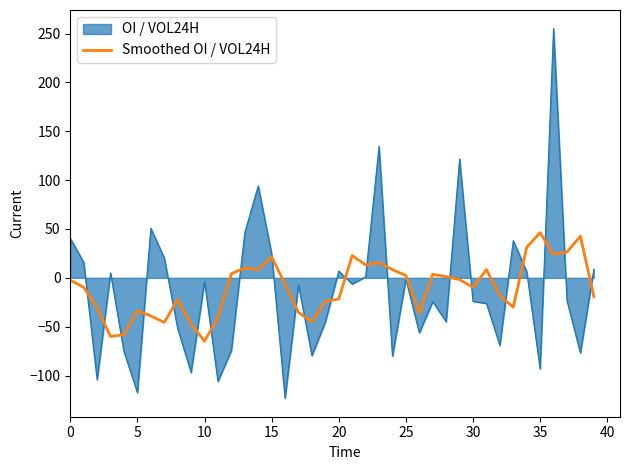

What is the smallest value displayed?

-123.2